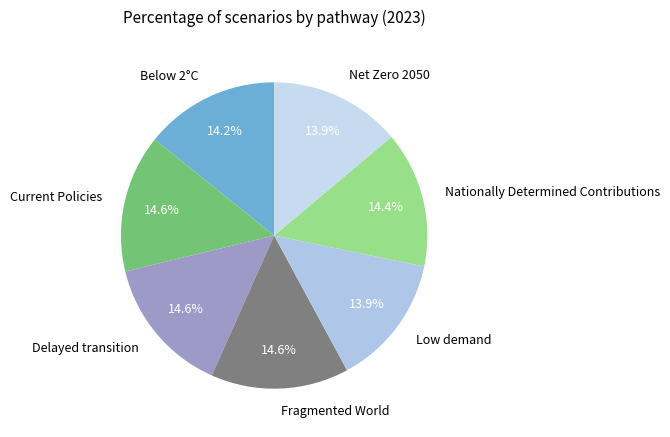

To the nearest percent, what is the difference between the Net Zero 2050 and Current Policies slice percentages?

1%